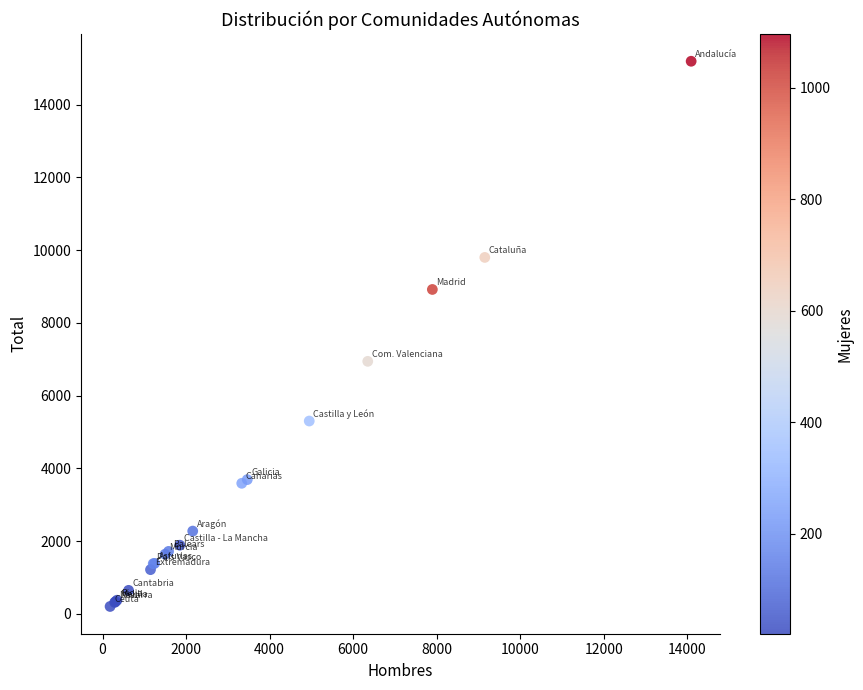

What Y value in the scatter plot is closest to 7695?

6940